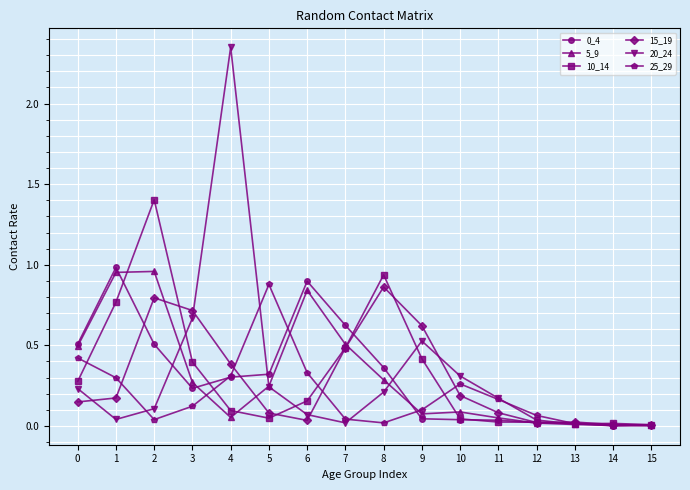

At which category does the chart reach its peak across all series?

4